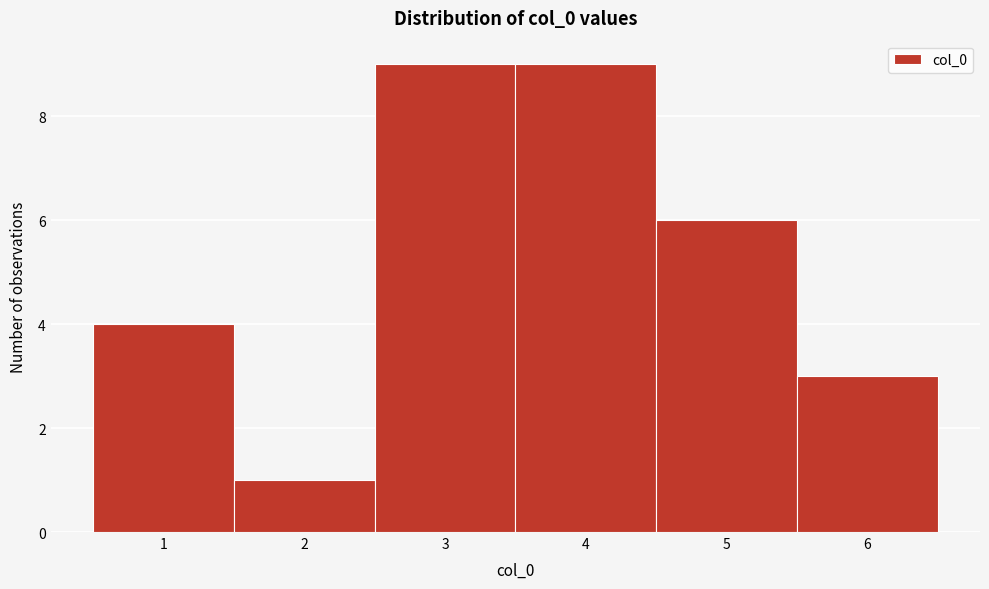

What is the height of the bar covering 4.5 to 5.5 on the x-axis? The values are not printed on the chart, so give them approximately, as read against the axis.

6